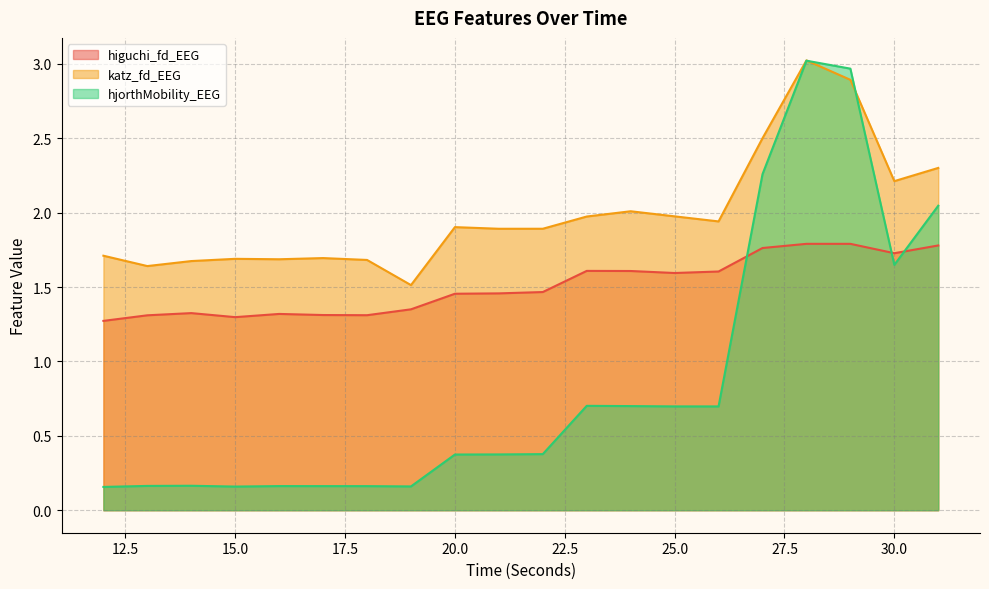

Which category has the lowest value in the katz_fd_EEG series?

19